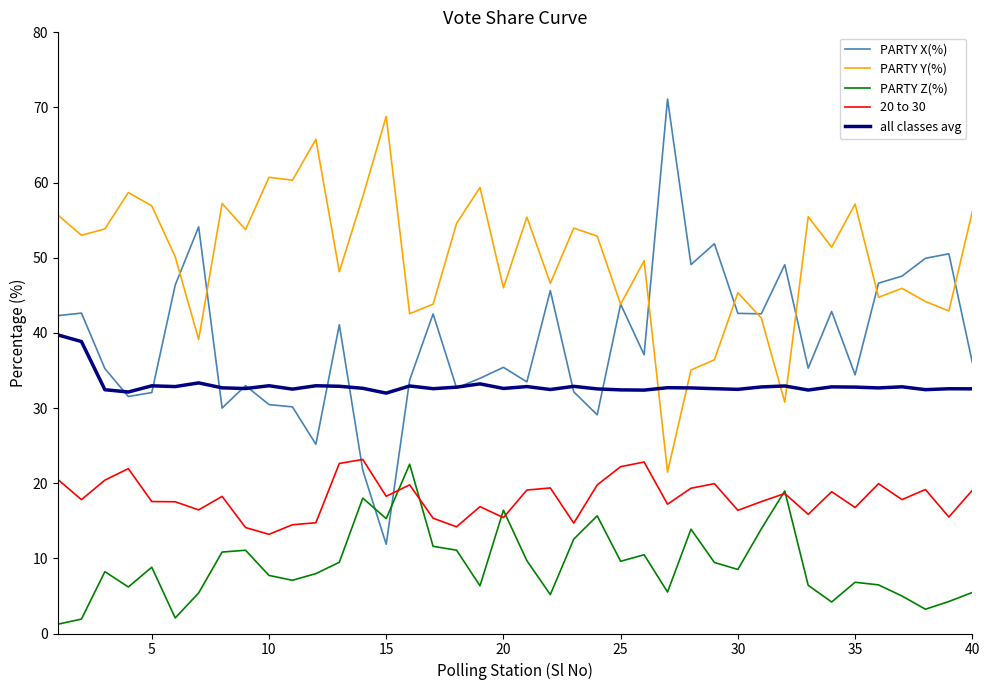

How many series are shown in this chart?

5